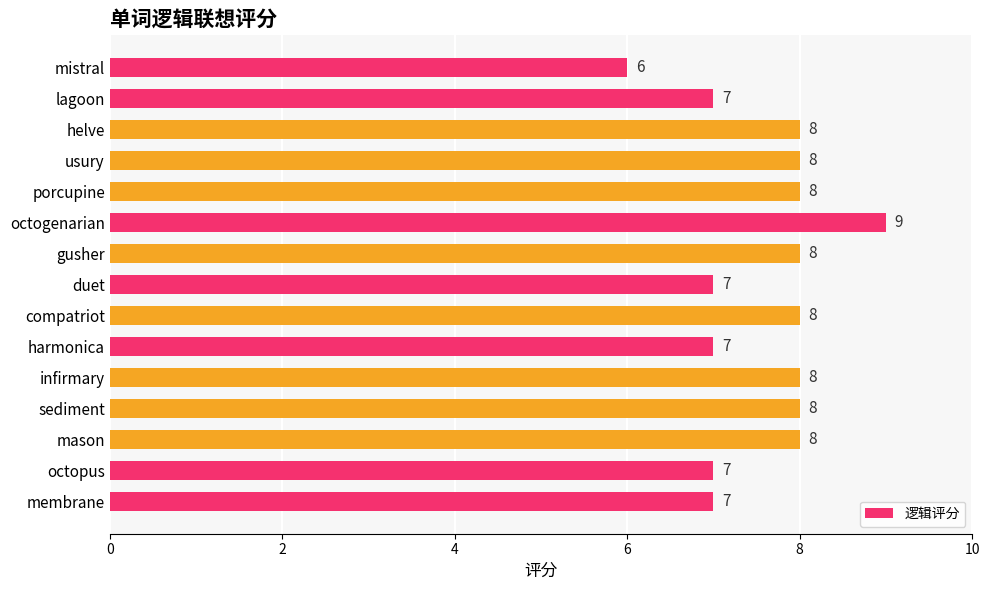

What is the smallest value displayed?

6